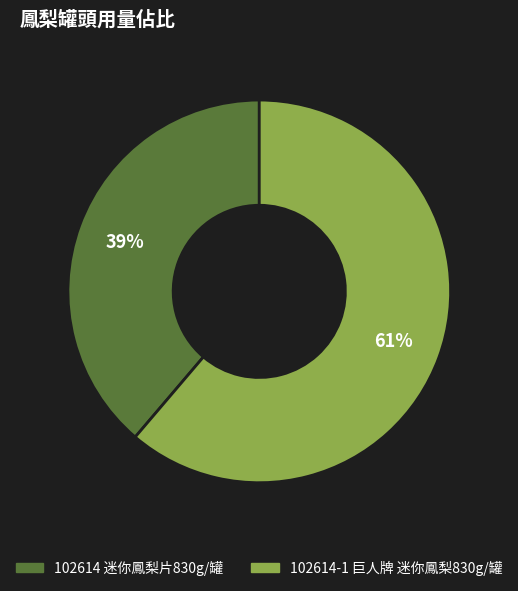

Is there any slice that represents more than half of the pie?

Yes